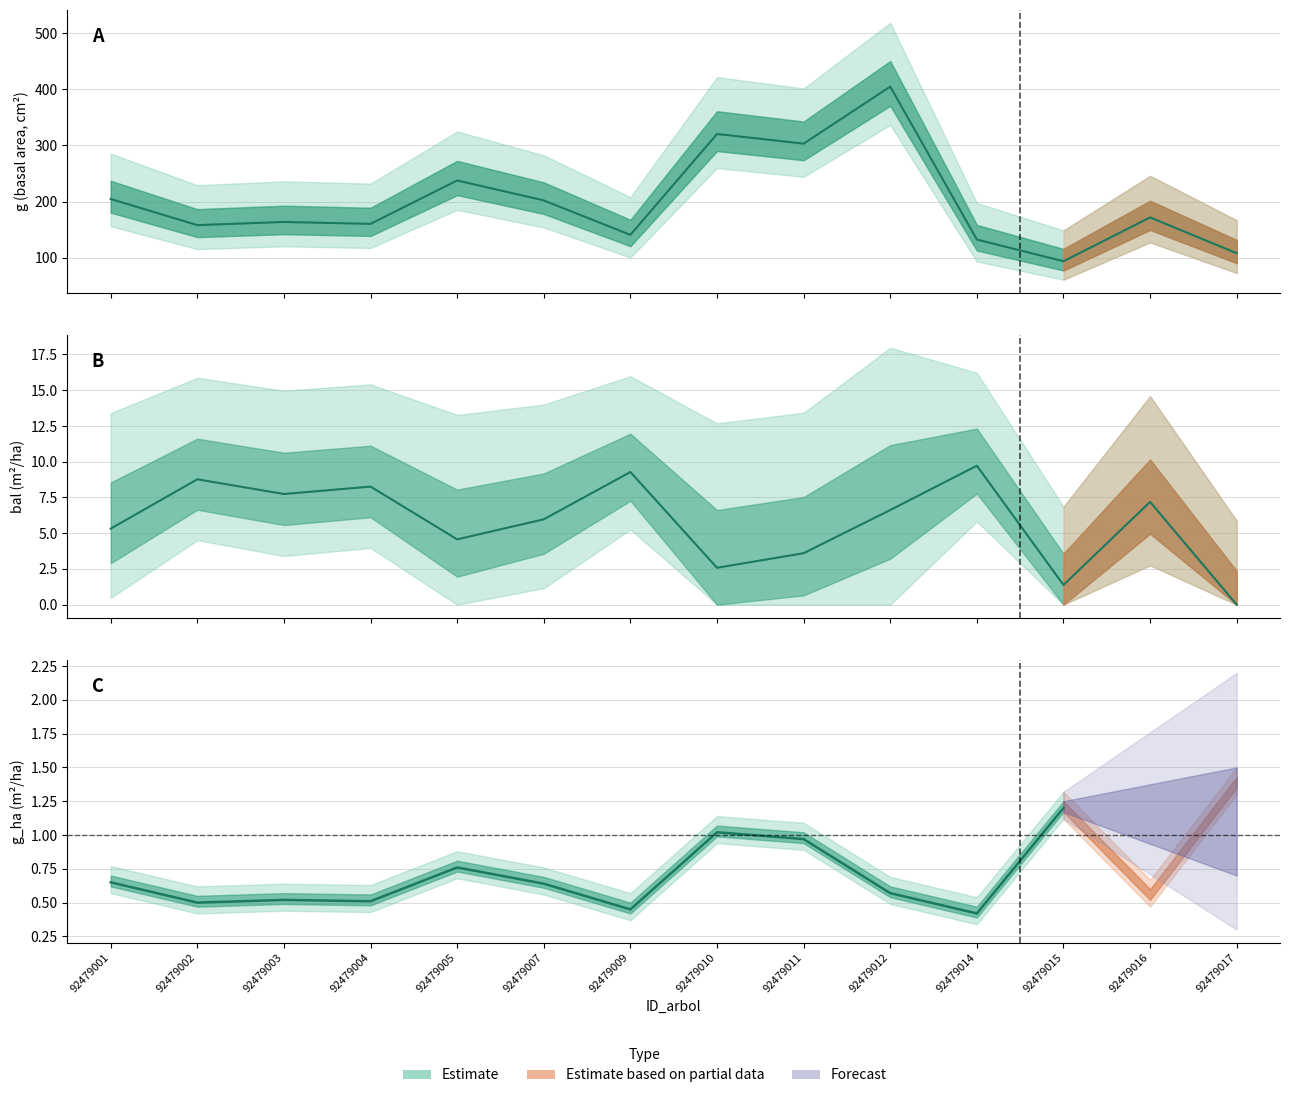

At which category does the data reach its first local peak?

92479003